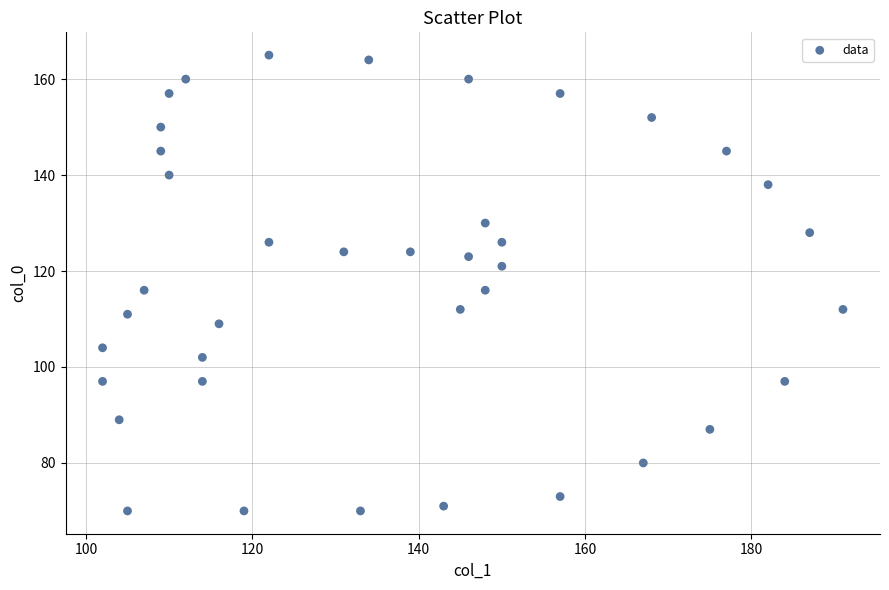

What is the range of Y values (max minus min)?

95